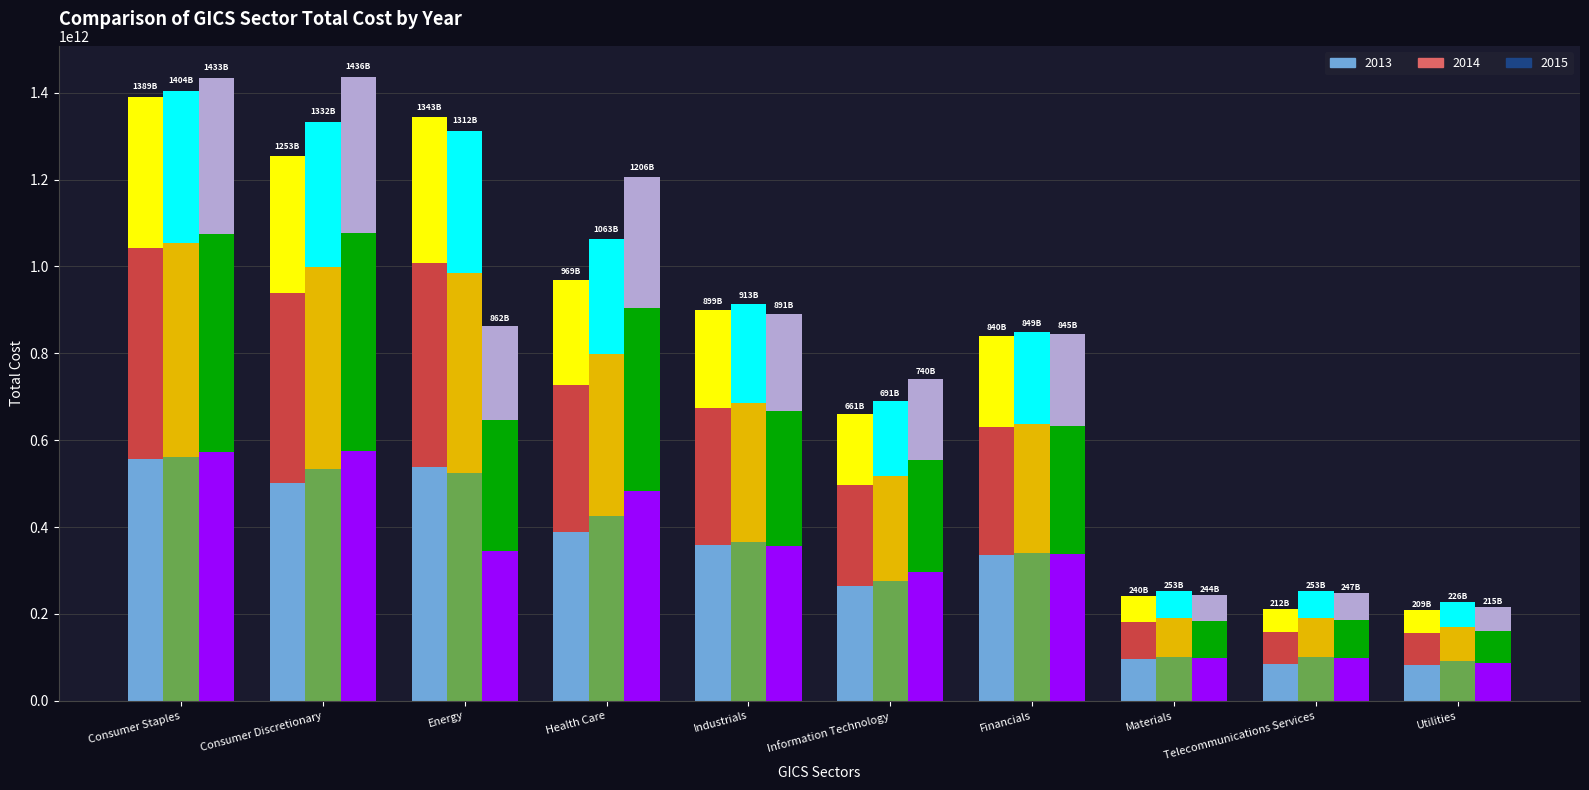

Which series has the largest range (max minus min)?

2015 seg0